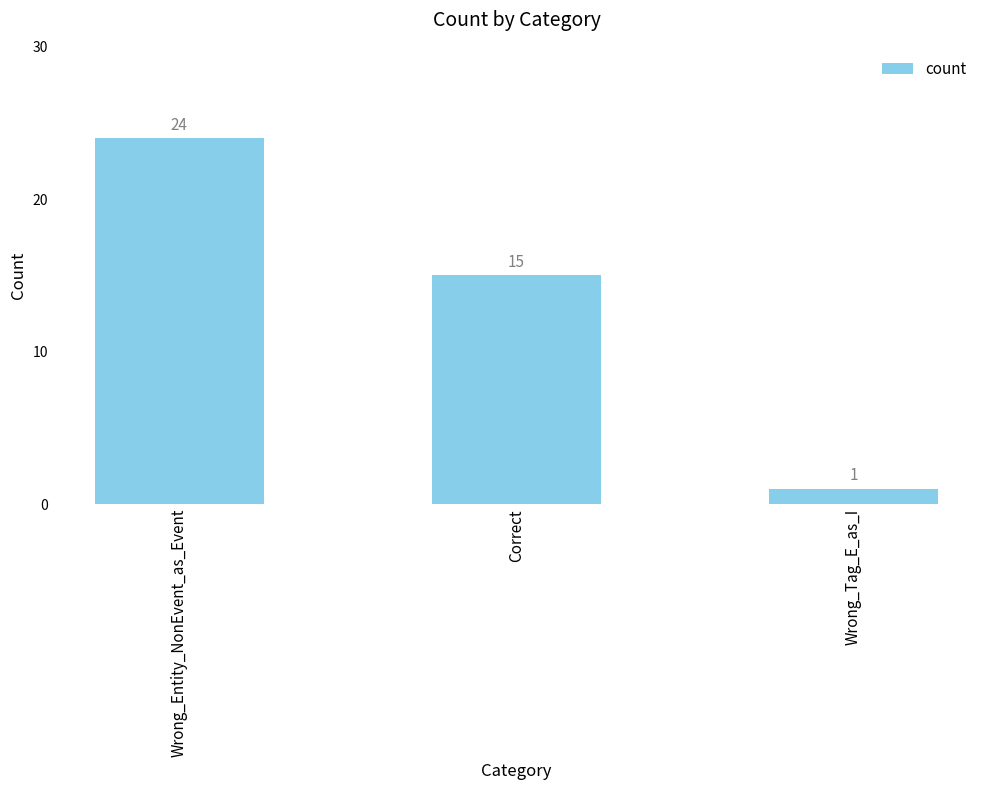

Rank the categories by value from highest to lowest.

Wrong_Entity_NonEvent_as_Event, Correct, Wrong_Tag_E_as_I